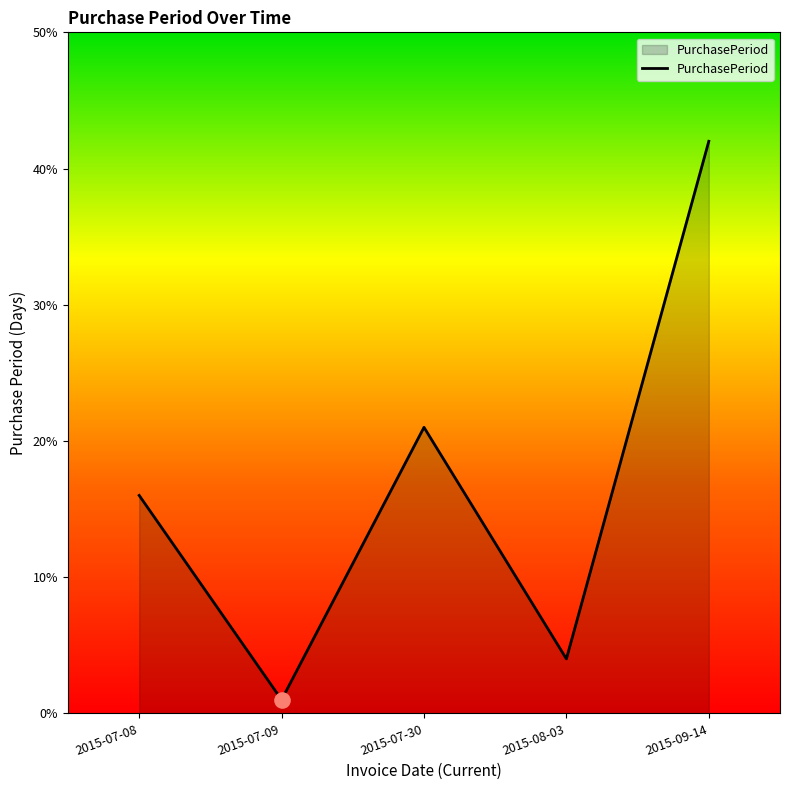

What is the change in value from 2015-08-03 to 2015-09-14?

+38